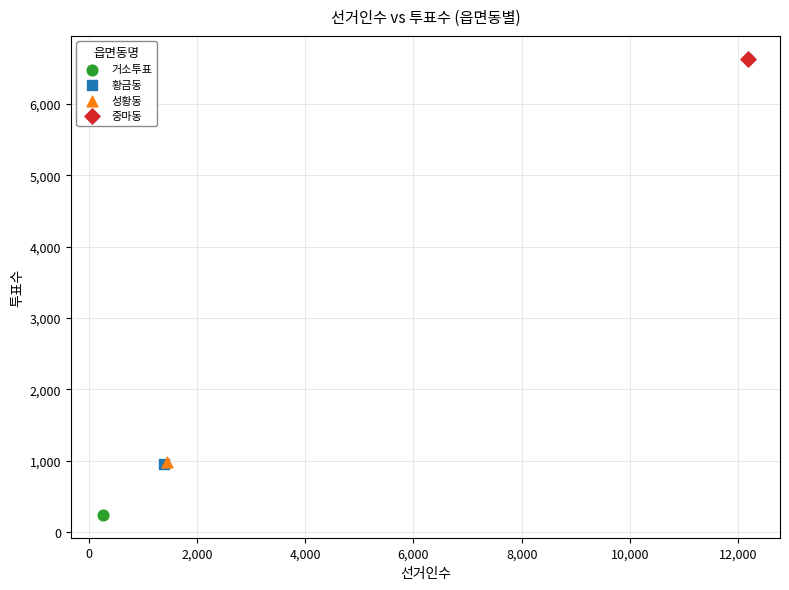

What are all the series names shown in the legend?

거소투표, 황금동, 성황동, 중마동